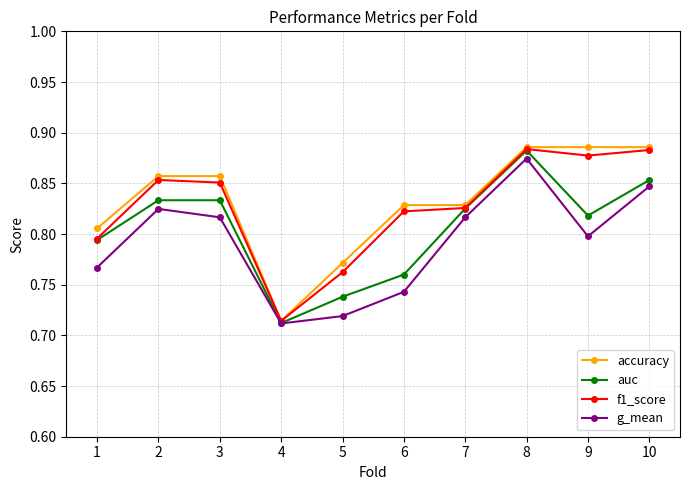

Is the value of f1_score at 10 greater than the value of auc at 9?

Yes